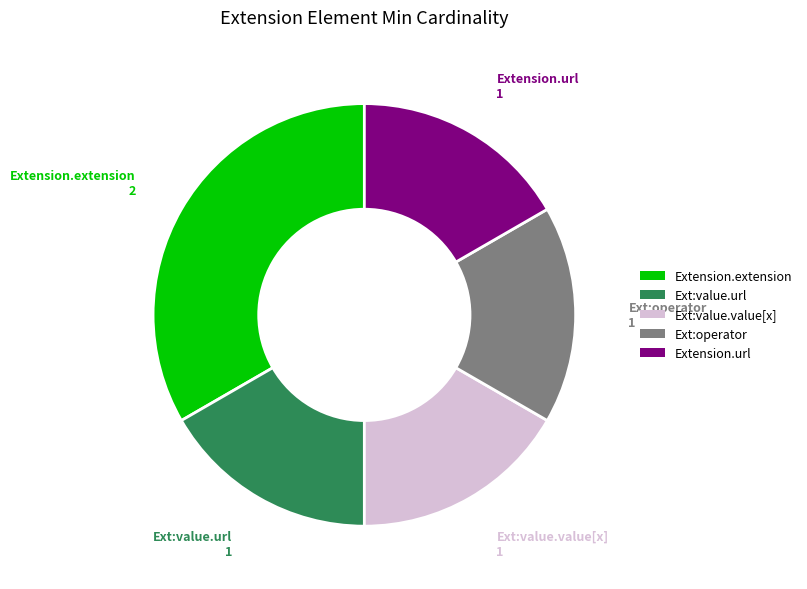

How many slices are in this pie chart?

5